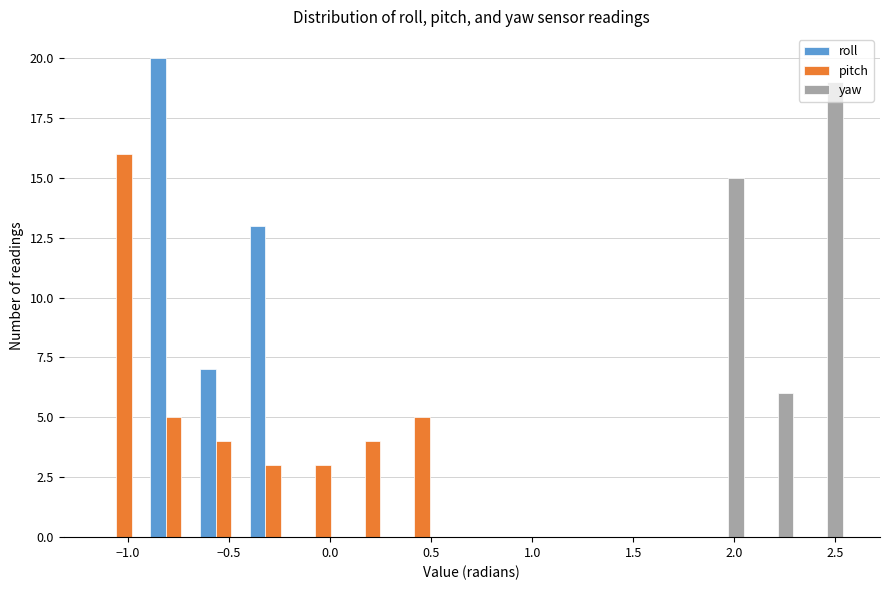

Reading left to right, transcribe this chart: for each range on the x-axis, give the height of each series' bar. Neither the bar edges nor the heights are printed on the chart, so give them approximately, as read against the axes.

-1.15 to -0.90: roll=0	pitch=16	yaw=0
-0.90 to -0.65: roll=20	pitch=5	yaw=0
-0.65 to -0.40: roll=7	pitch=4	yaw=0
-0.40 to -0.15: roll=13	pitch=3	yaw=0
-0.15 to 0.10: roll=0	pitch=3	yaw=0
0.10 to 0.35: roll=0	pitch=4	yaw=0
0.35 to 0.60: roll=0	pitch=5	yaw=0
0.60 to 0.80: roll=0	pitch=0	yaw=0
0.80 to 1.05: roll=0	pitch=0	yaw=0
1.05 to 1.30: roll=0	pitch=0	yaw=0
1.30 to 1.55: roll=0	pitch=0	yaw=0
1.55 to 1.80: roll=0	pitch=0	yaw=0
1.80 to 2.05: roll=0	pitch=0	yaw=15
2.05 to 2.30: roll=0	pitch=0	yaw=6
2.30 to 2.55: roll=0	pitch=0	yaw=19